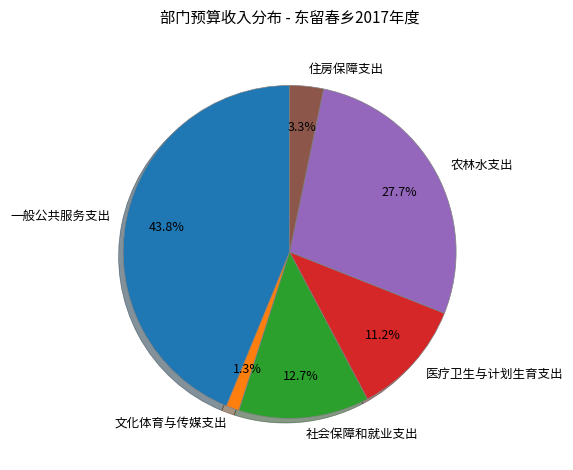

How much of the chart is everything except 住房保障支出?

96.7%